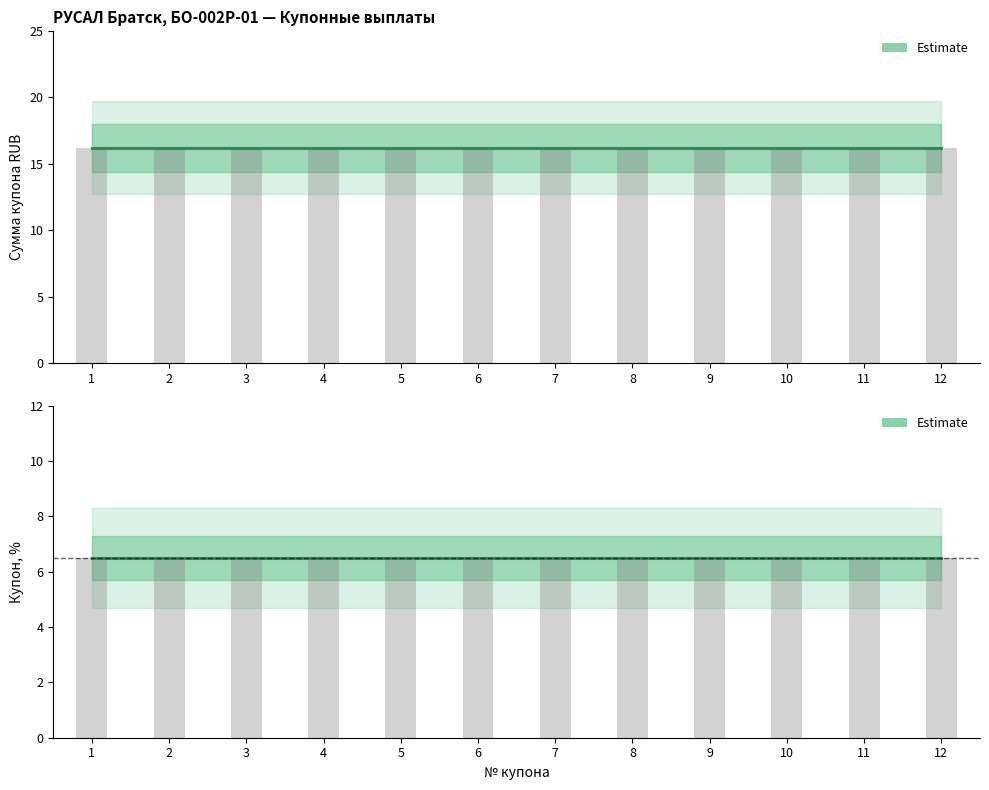

True or false: Сумма купона RUB has a value of 16.2 at 2.

True